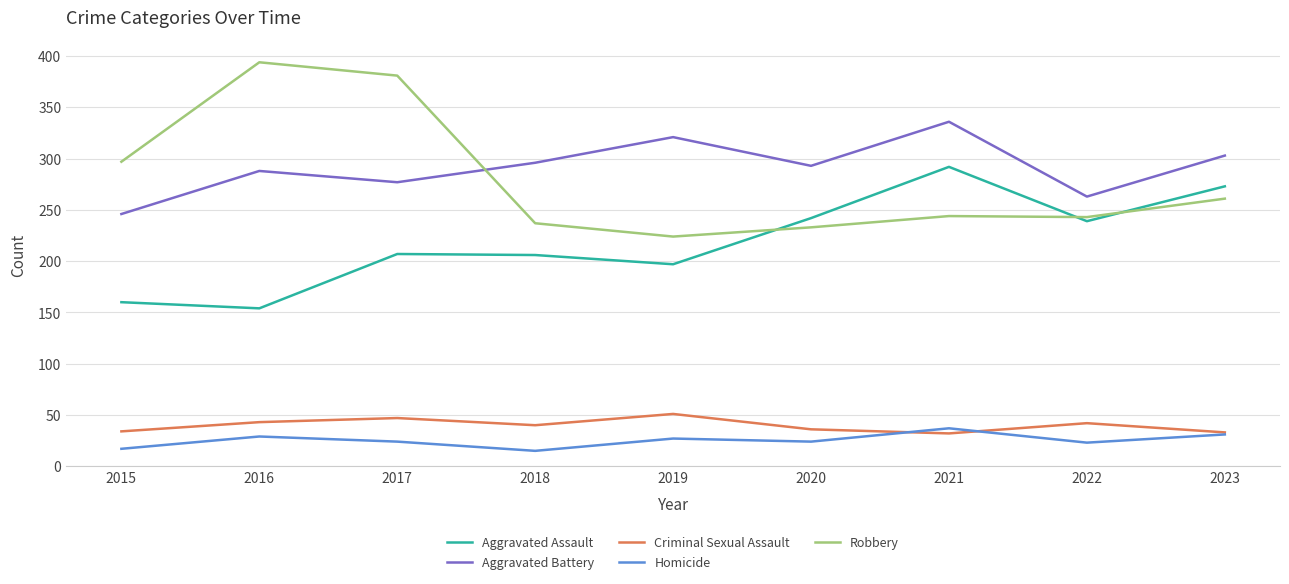

The value of Aggravated Assault at 2019 is 197. True or false?

True